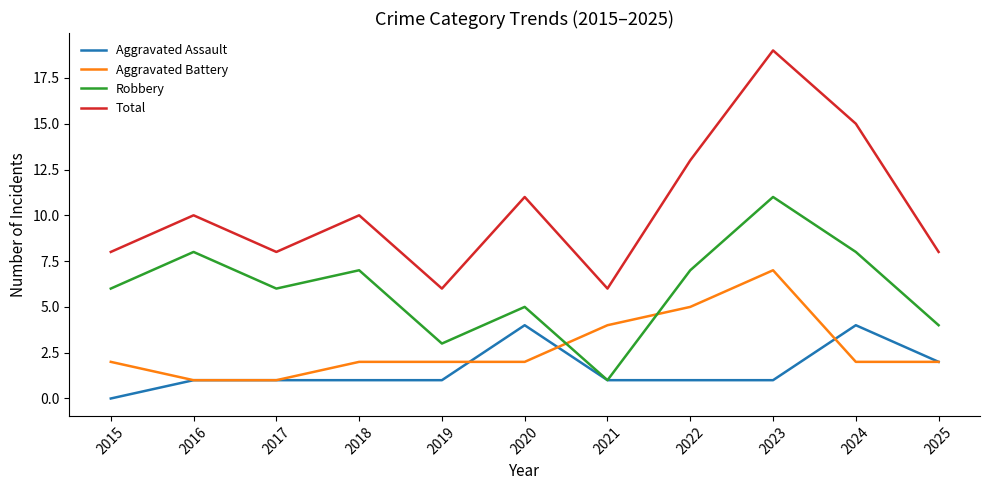

List the series in order of their peak value, lowest first.

Aggravated Assault, Aggravated Battery, Robbery, Total